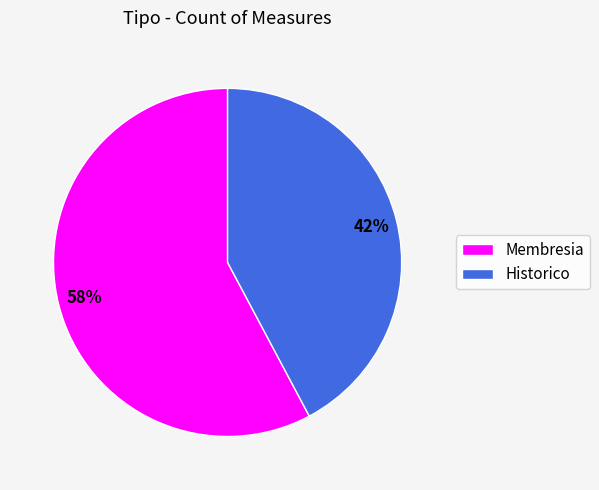

Rank the categories by value from lowest to highest.

Historico, Membresia